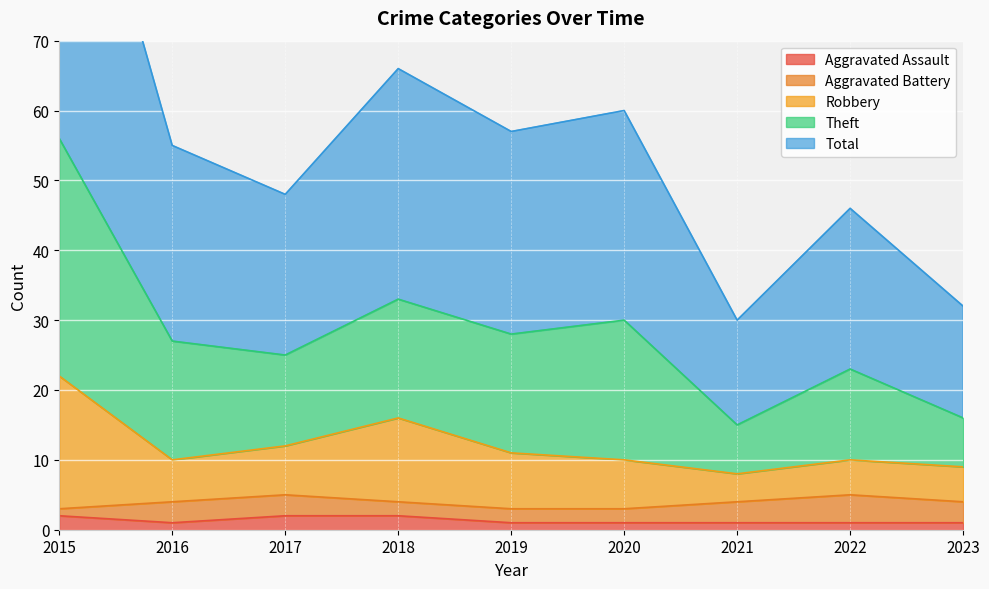

The Aggravated Assault series shows 1 at 2021. True or false?

True